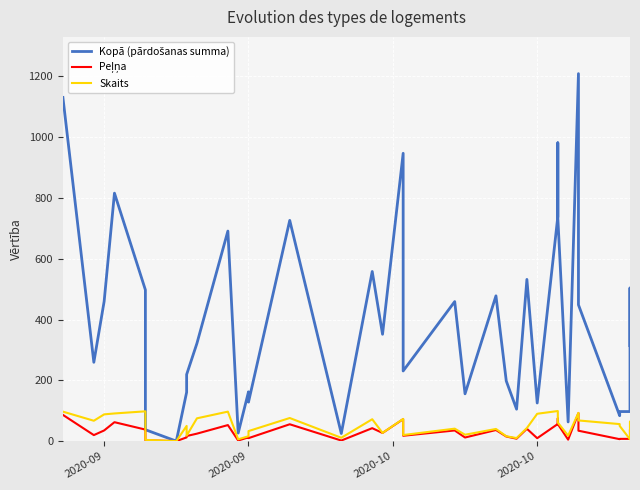

At how many categories does at least one series exceed 170?

24